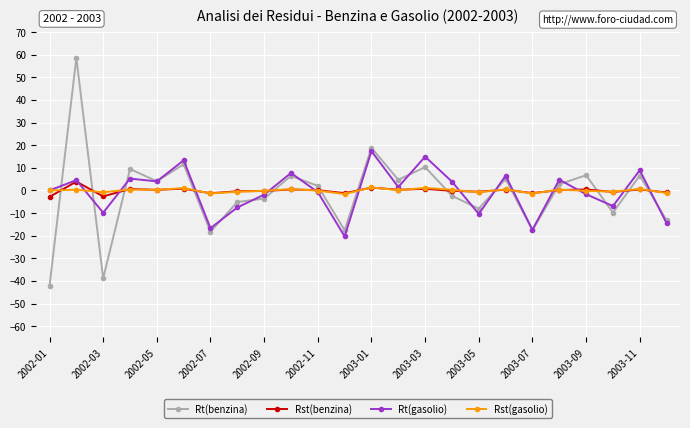

Which series has the widest spread of values?

Rt(benzina)